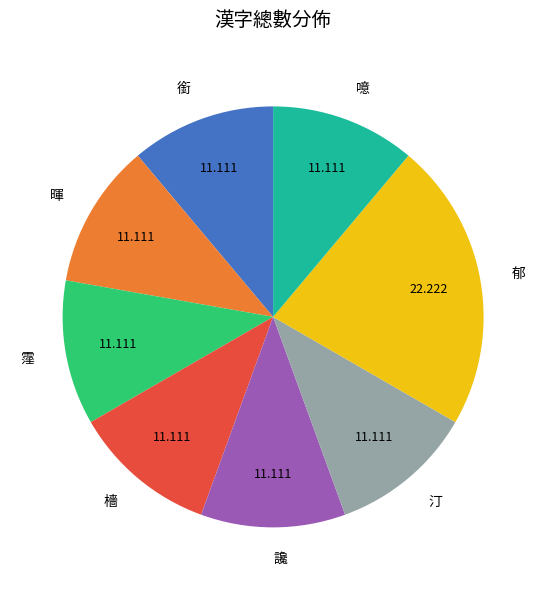

Count the number of slices in the pie.

8